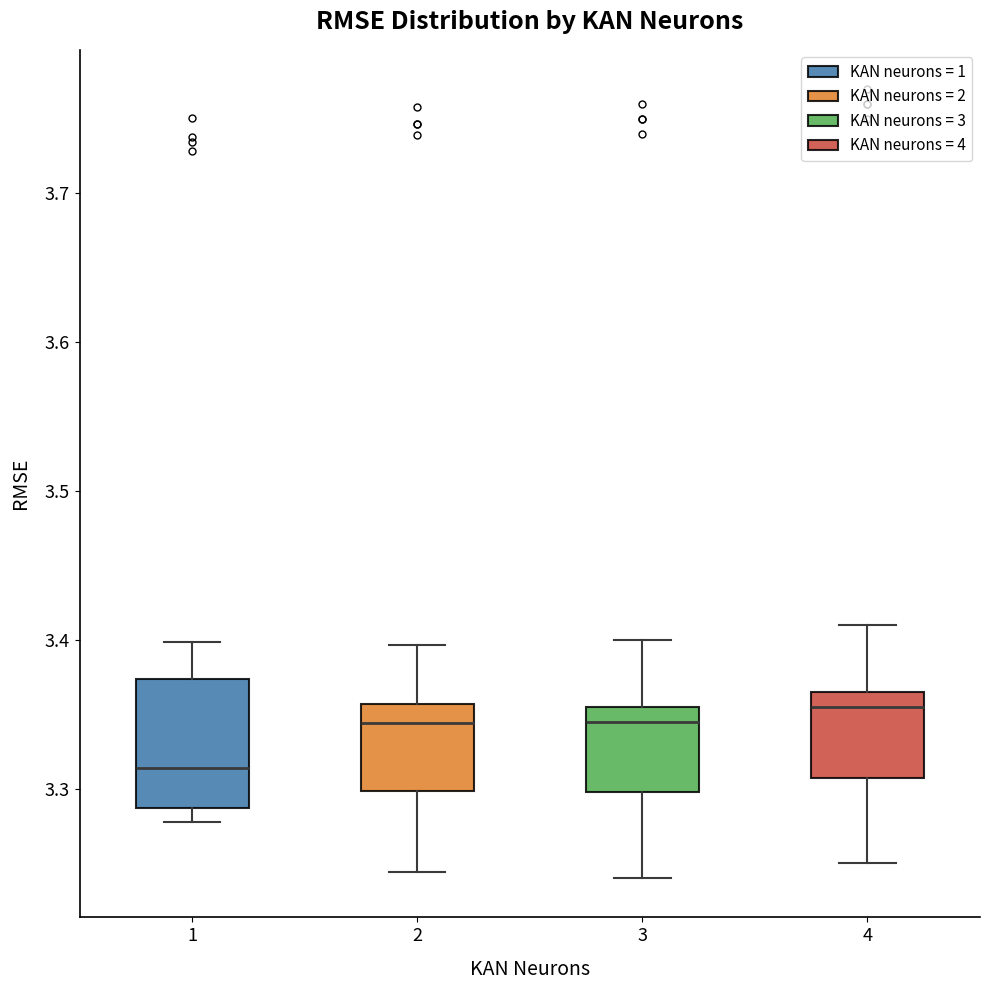

Which box has the highest median line?

4